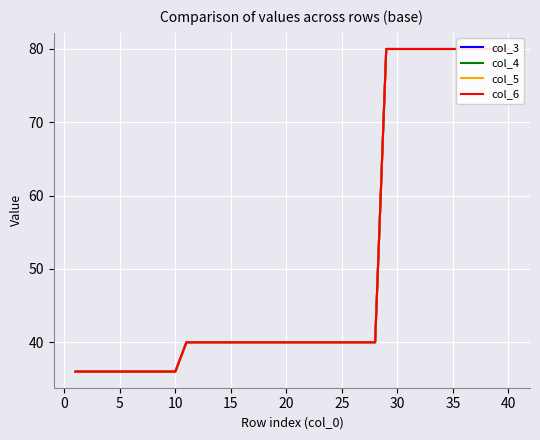

How many data points in col_6 are less than 40?

10